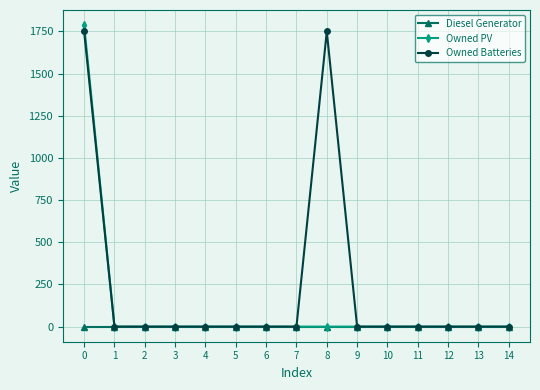

Is it true that Owned Batteries equals 583 at 4?

False